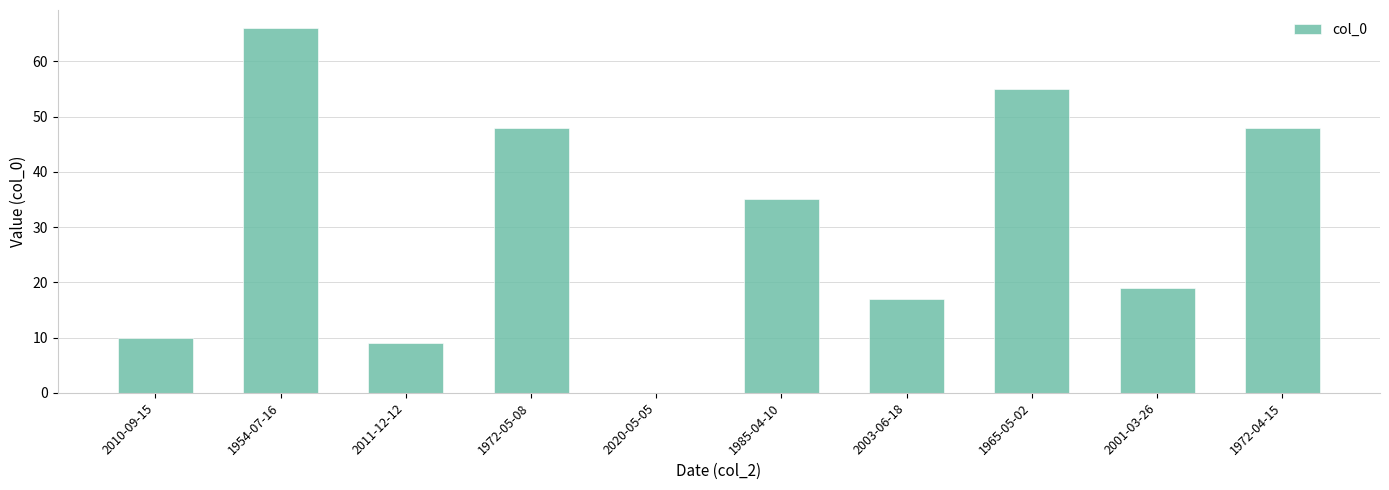

What is the change in value from 2003-06-18 to 1965-05-02?

+38